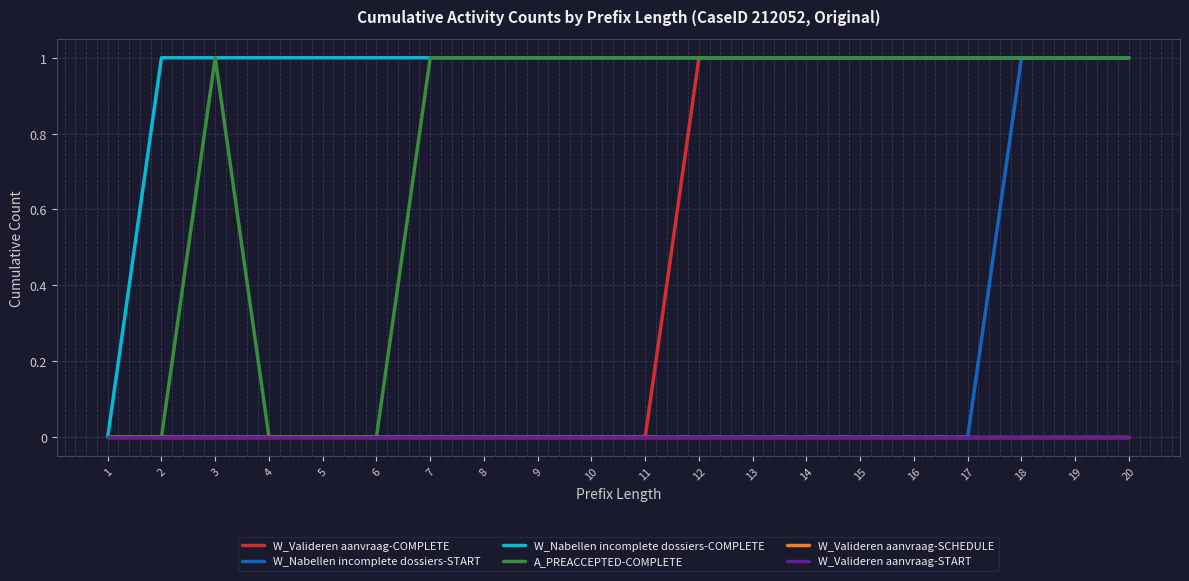

Which series changed the most between 14 and 18?

W_Nabellen incomplete dossiers-START